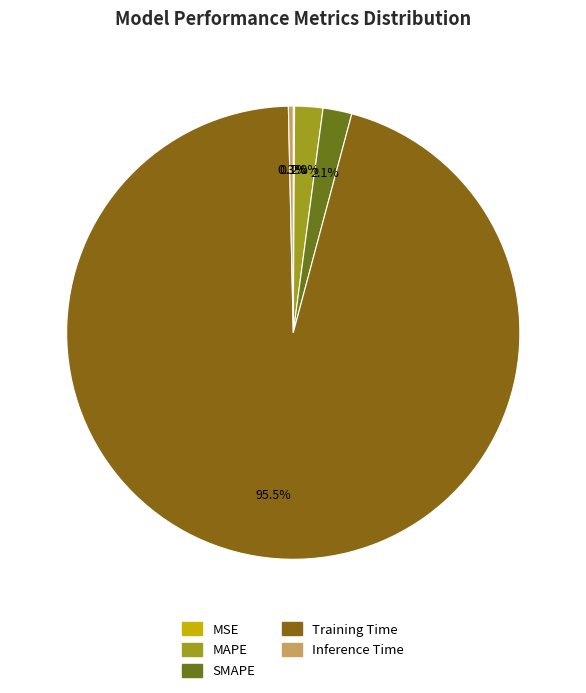

Which slice is the largest?

Training Time